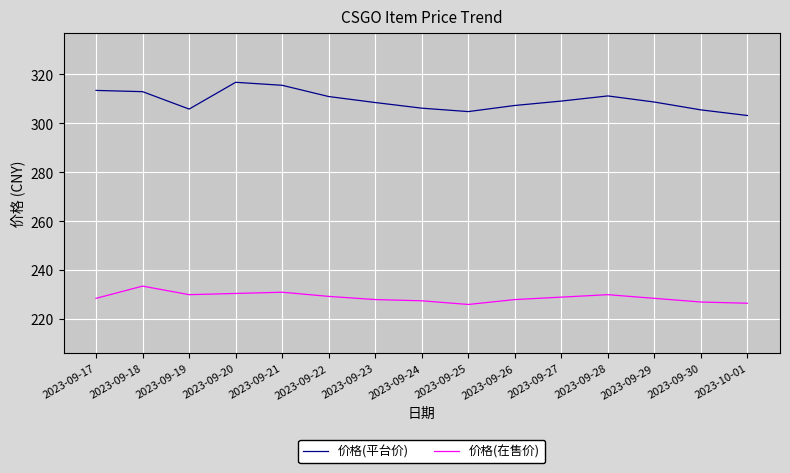

What position from the right is 2023-09-23?

9